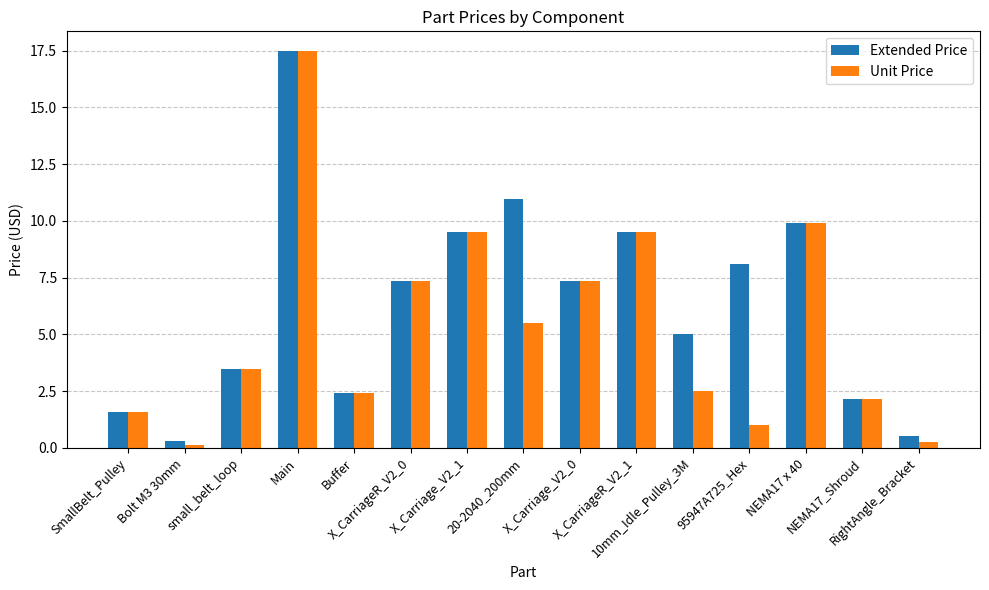

What is the label of the 15th bar from the right?

SmallBelt_Pulley